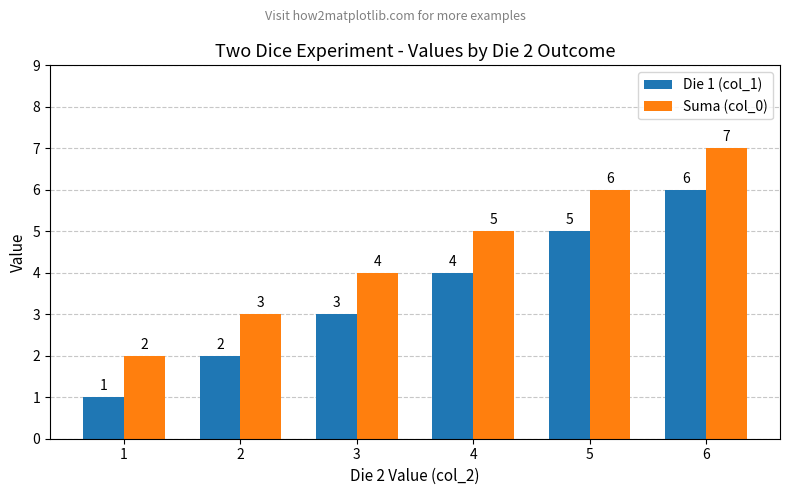

Which category has the lowest value across all series?

1